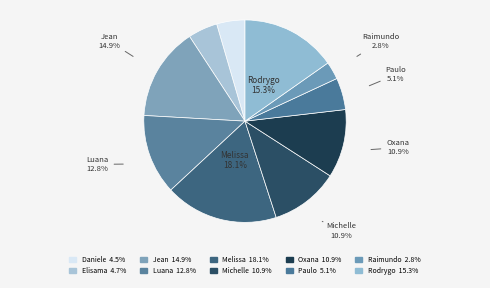

How many slices are in this pie chart?

10